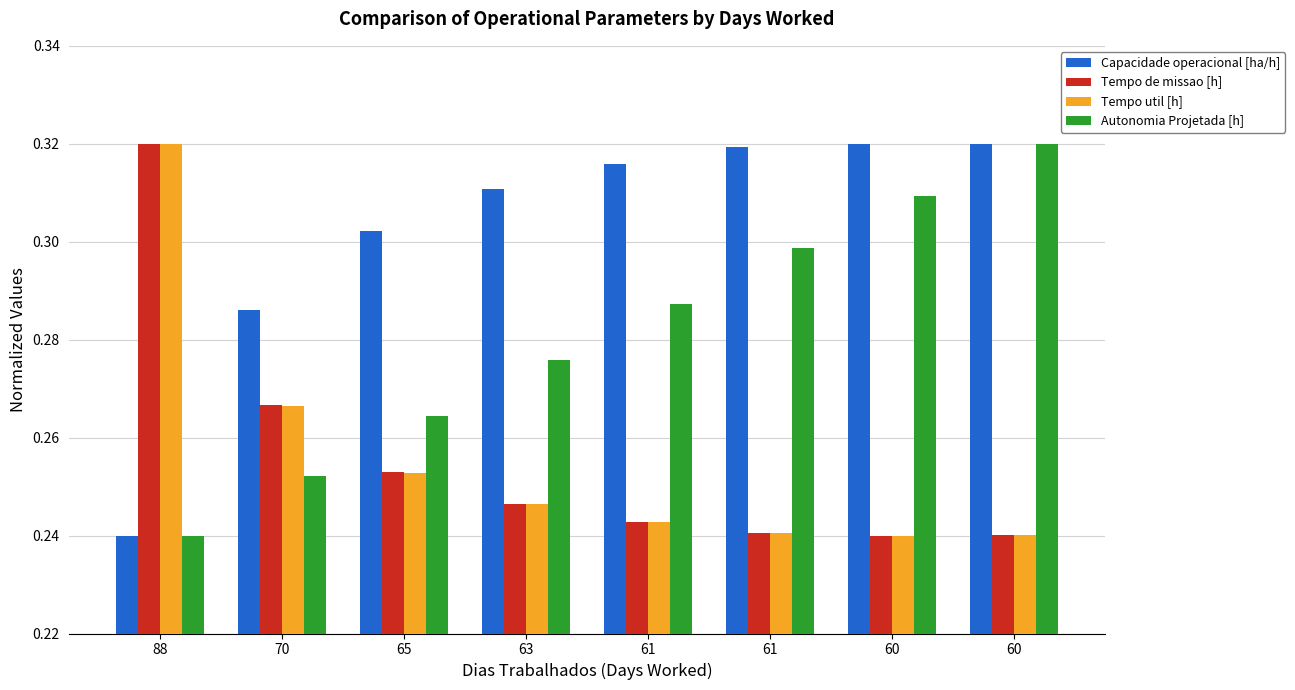

What is the average value of the Tempo util [h] series?

0.3